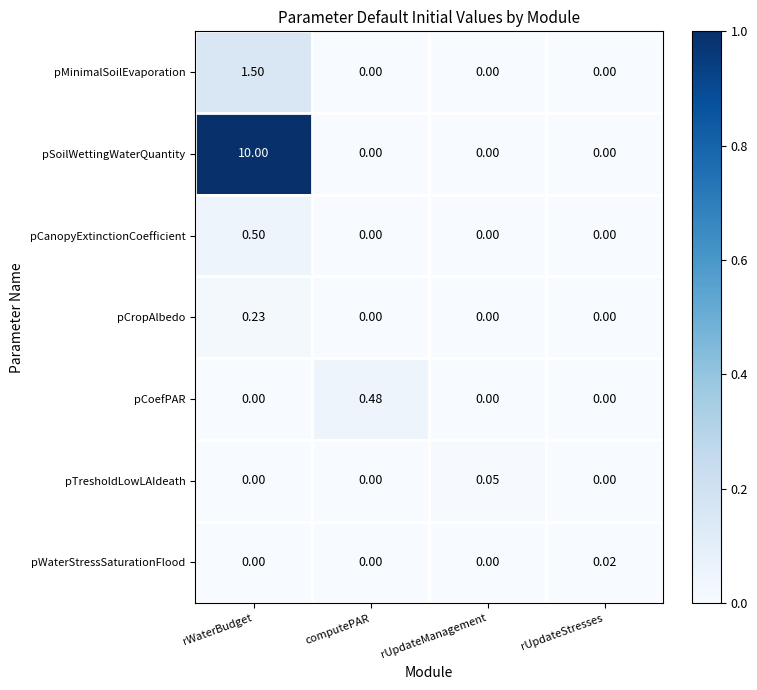

Which series changed the most between rWaterBudget and rUpdateManagement?

pSoilWettingWaterQuantity